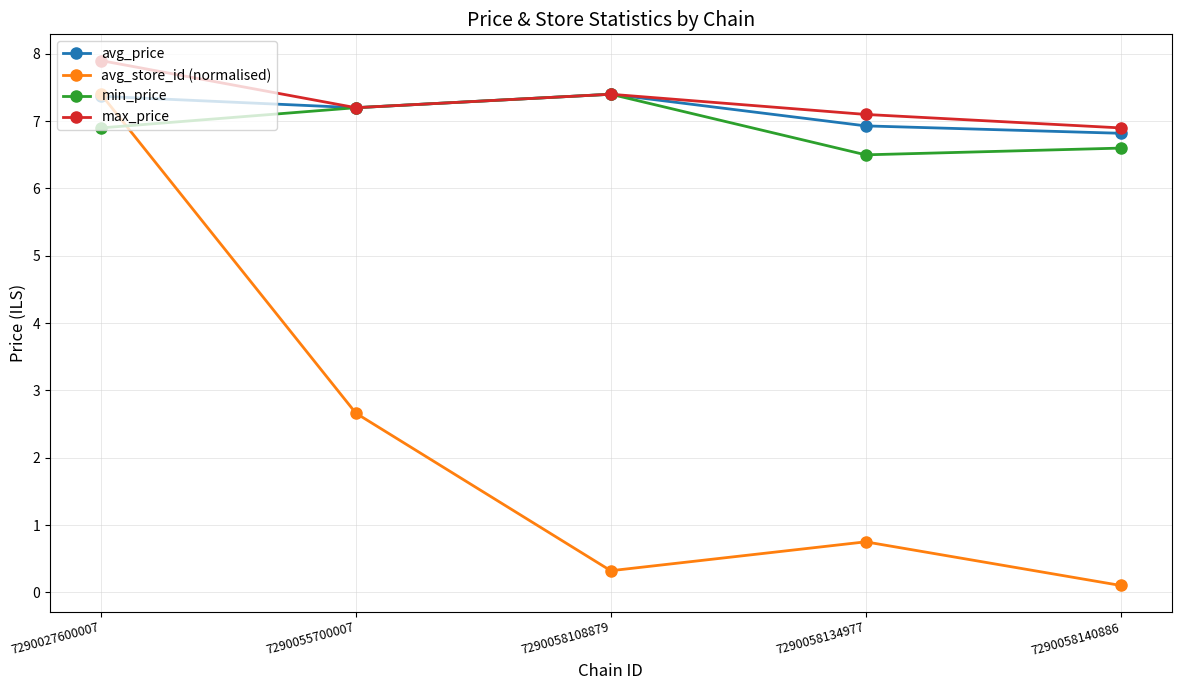

Reading left to right, what are all the values shown in this chart?

avg_price: 7.4	7.2	7.4	6.9	6.8
avg_store_id (normalised): 7.4	2.7	0.3	0.8	0.1
min_price: 6.9	7.2	7.4	6.5	6.6
max_price: 7.9	7.2	7.4	7.1	6.9